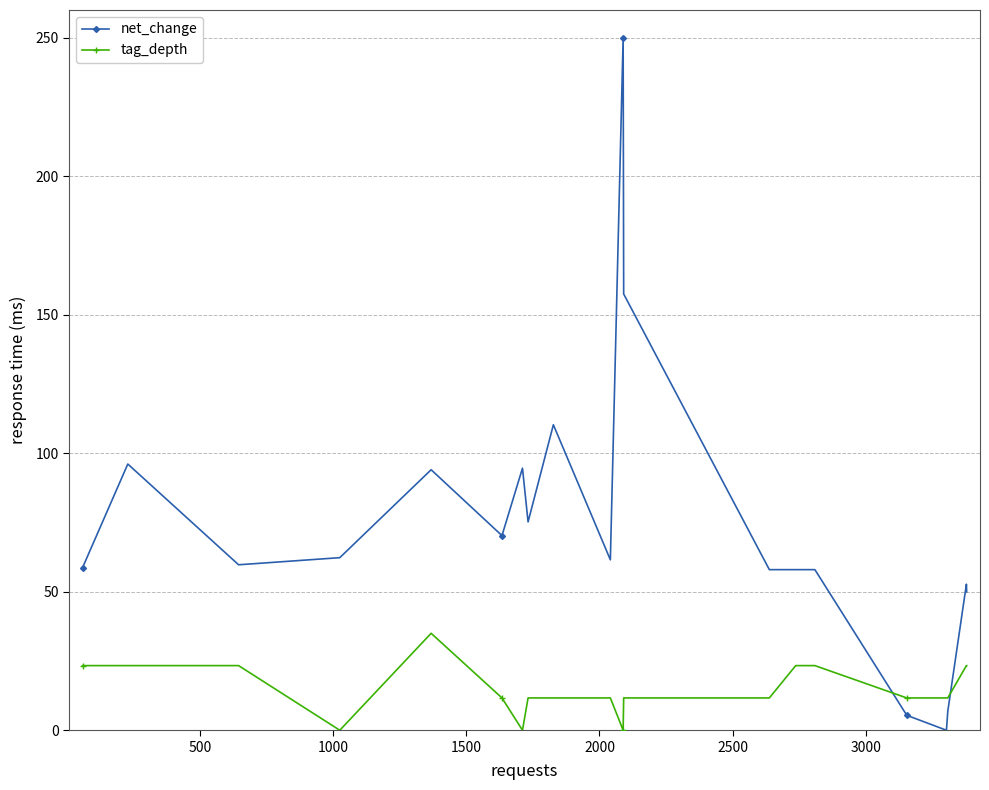

Count the number of categories in the chart.

20